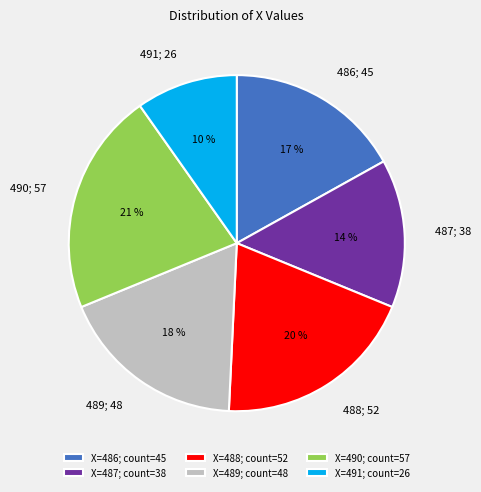

What is the ratio of the value at 486 to the value at 491?

1.7